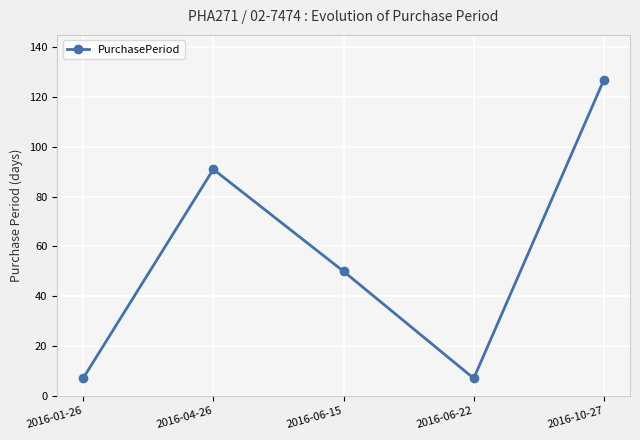

What is the label of the 3rd point from the right?

2016-06-15